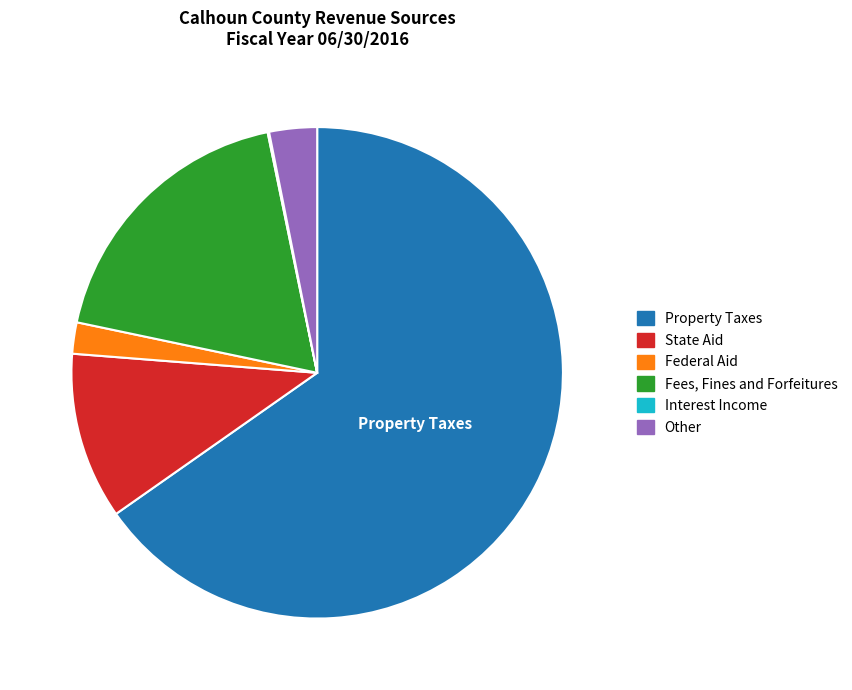

Combined, do Fees, Fines and Forfeitures and Federal Aid account for over 50%?

No